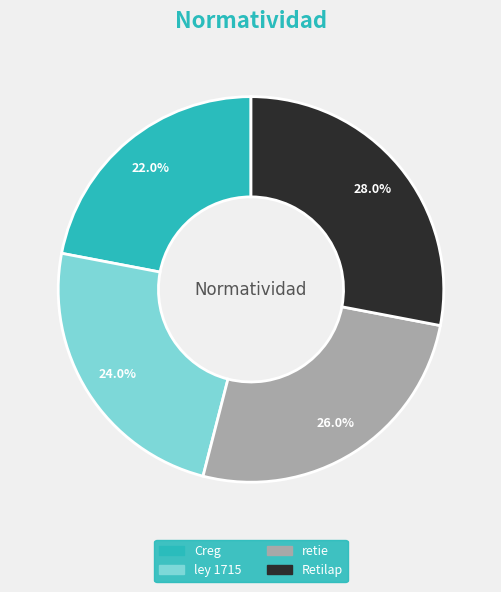

Is the sum of Retilap and retie greater than half?

Yes